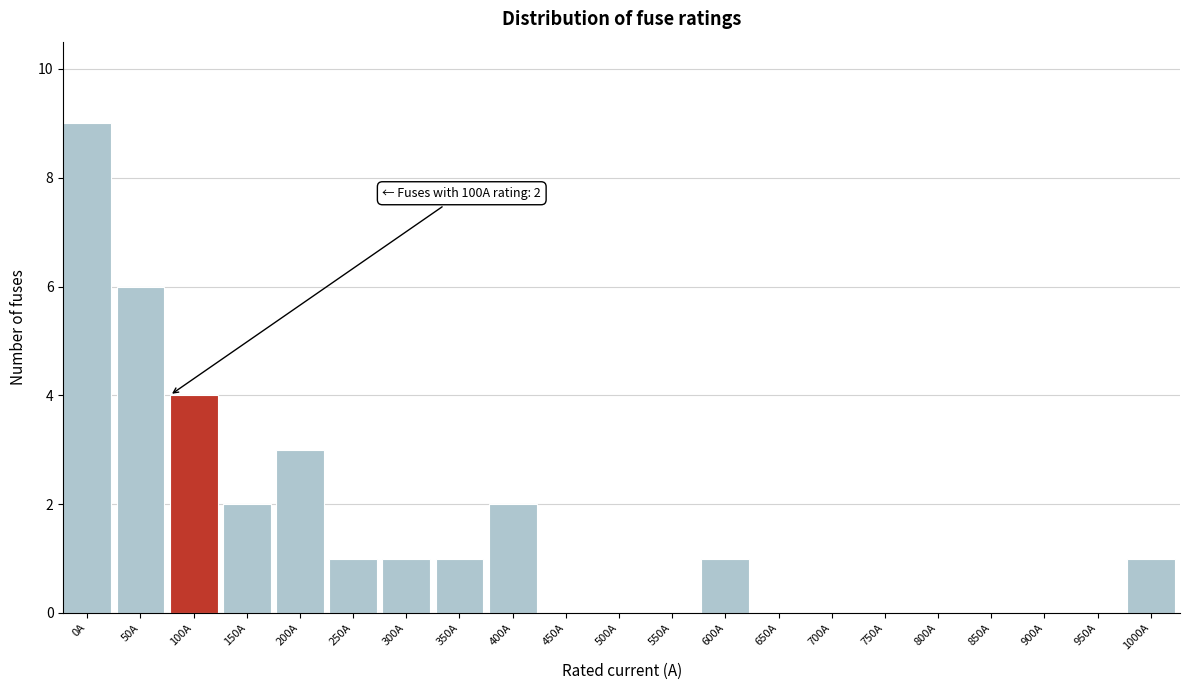

Reading right to left, list all the values displayed in this chart.

1000A=1	950A=0	900A=0	850A=0	800A=0	750A=0	700A=0	650A=0	600A=1	550A=0	500A=0	450A=0	400A=2	350A=1	300A=1	250A=1	200A=3	150A=2	100A=4	50A=6	0A=9